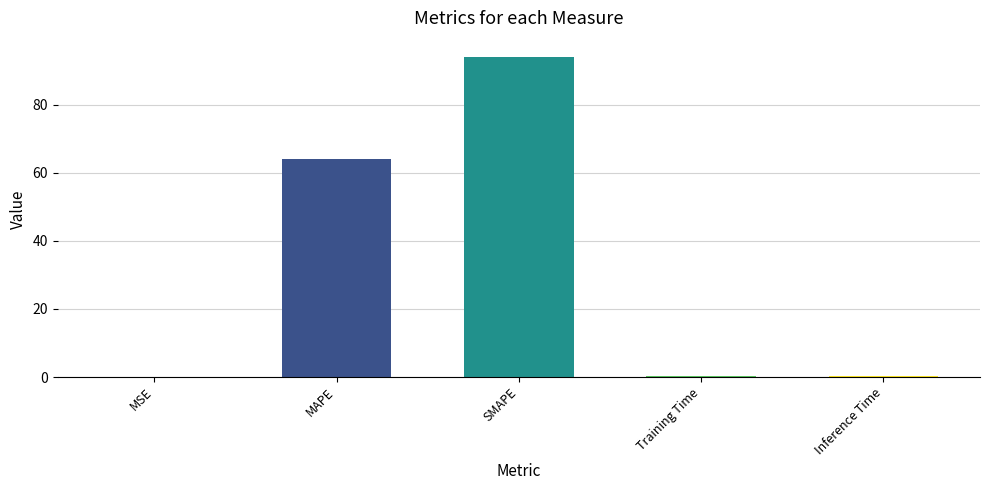

Are the bars horizontal?

No